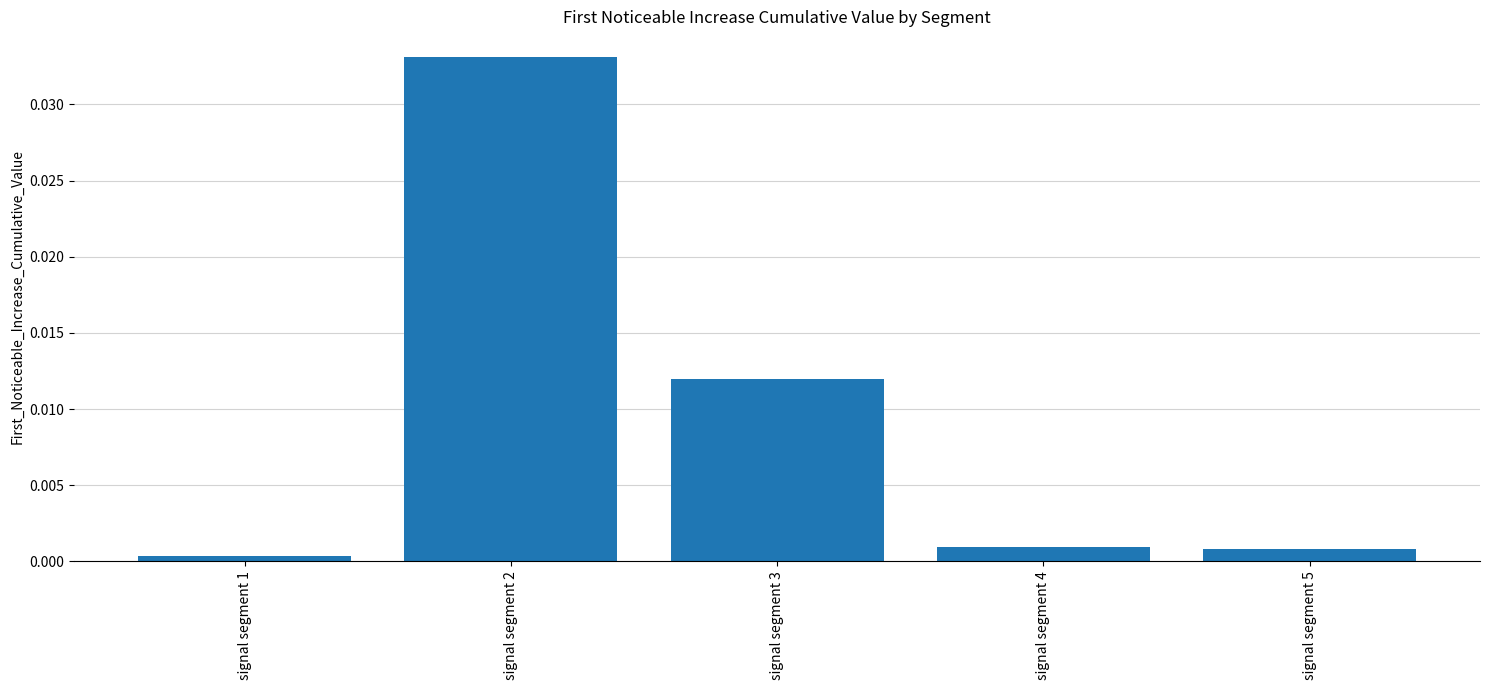

Is it true that the value at signal segment 2 is 0.0?

True